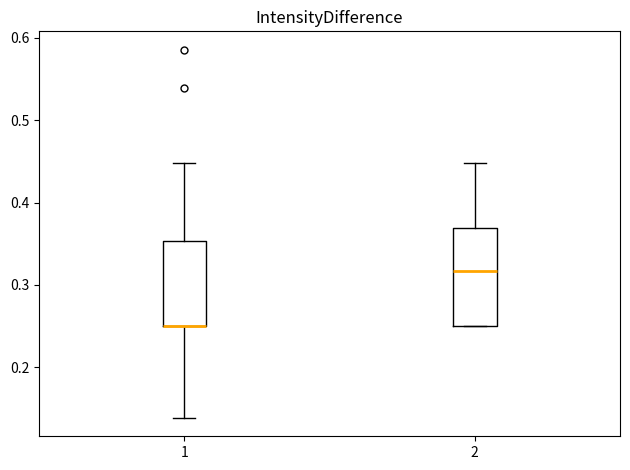

Reading left to right, transcribe this box plot: for each box, give where its median line is, the range the box spans, and where its two whiskers end, as read against the y-axis. The values are not printed on the chart, so give them approximately, as read against the axis.

1: median 0.25 (drawn on the box's lower edge), box 0.25 to 0.35, whiskers 0.14 to 0.45
2: median 0.32, box 0.25 to 0.37, whiskers 0.25 to 0.45